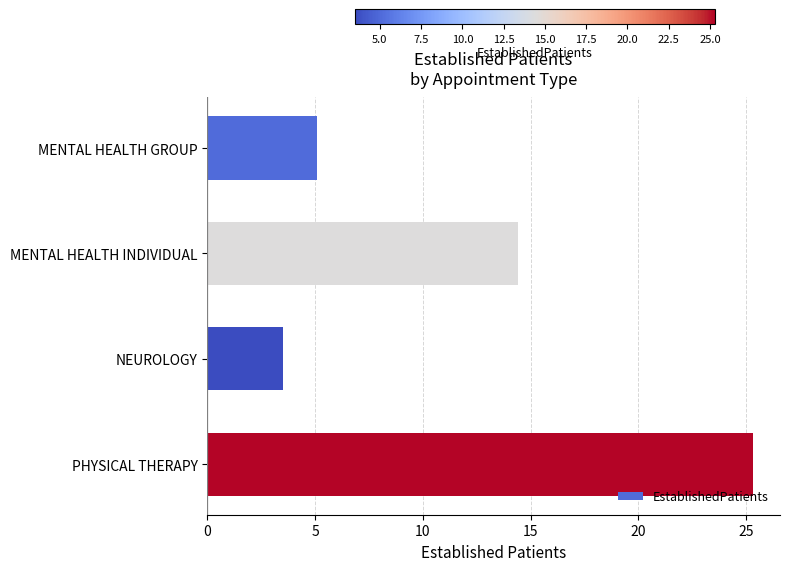

Reading top to bottom, list all the values displayed in this chart.

MENTAL HEALTH GROUP=5.1	MENTAL HEALTH INDIVIDUAL=14.4	NEUROLOGY=3.5	PHYSICAL THERAPY=25.3